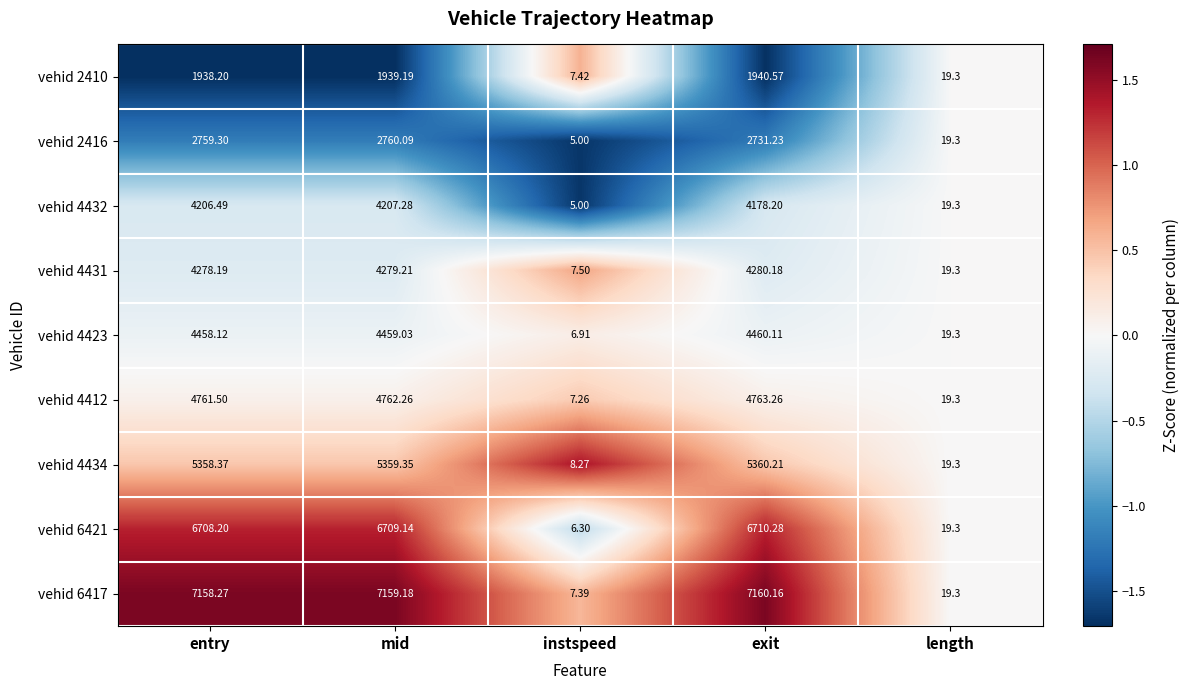

At which category is the sum across all series the highest?

mid